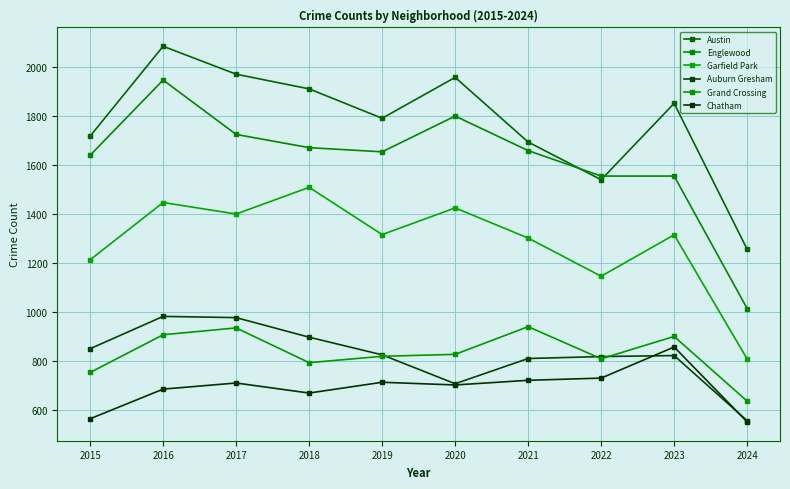

Count the number of categories in the chart.

10